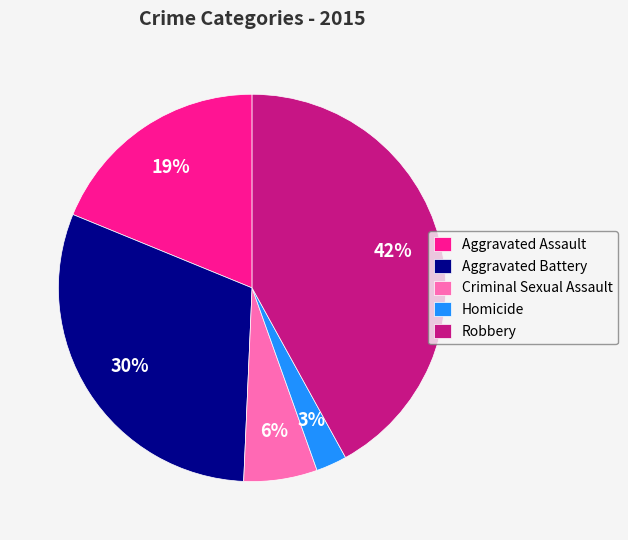

What is the ratio of the value at Aggravated Battery to the value at Criminal Sexual Assault?

5.0